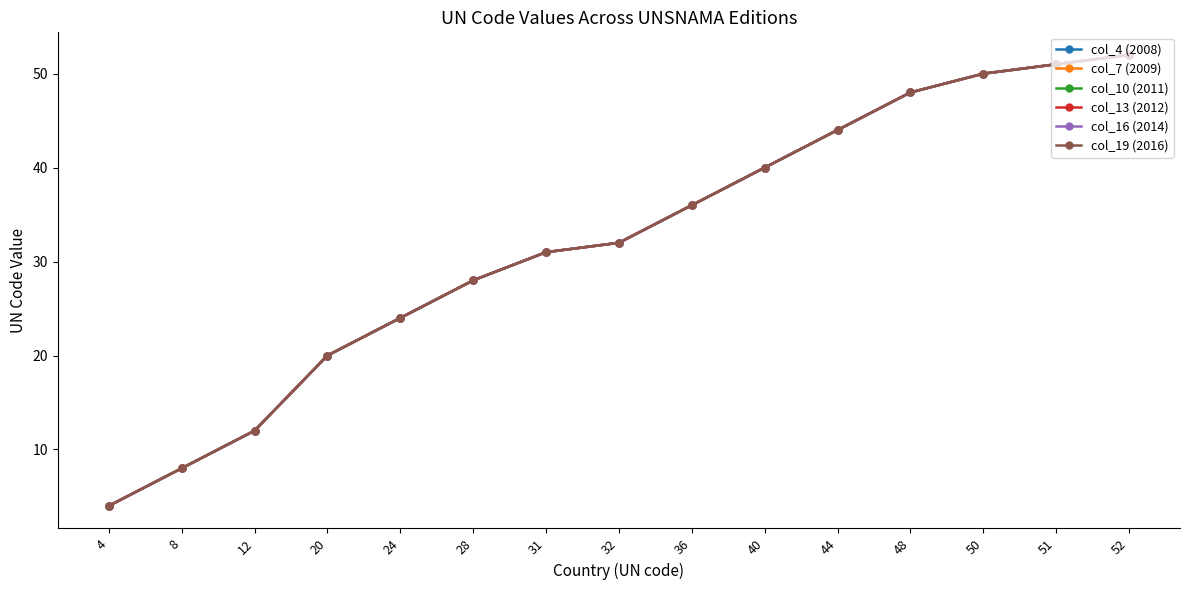

True or false: col_16 (2014) and col_7 (2009) cross at least once.

False